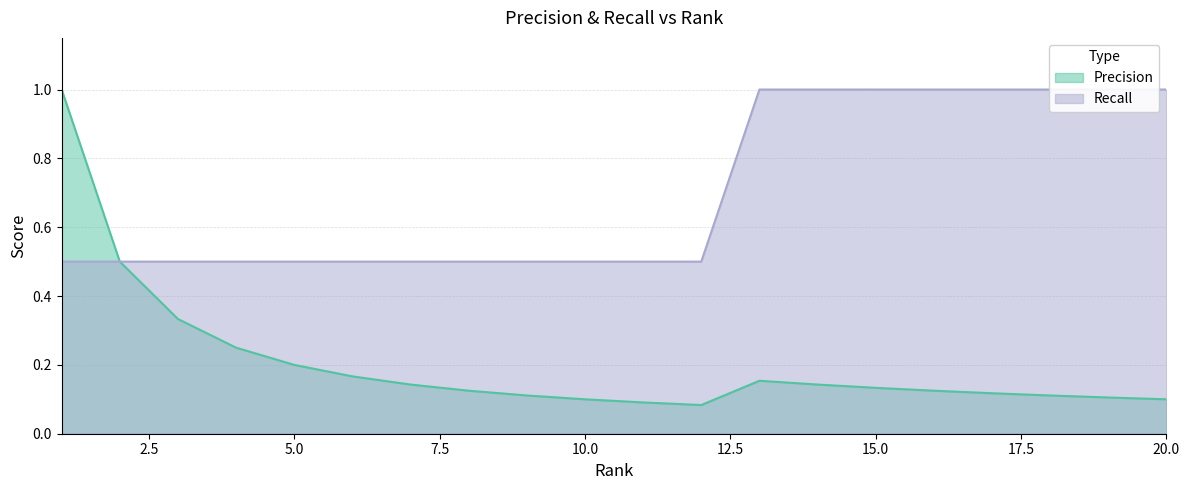

Is the value of Precision at 1 greater than the value of Recall at 13?

No